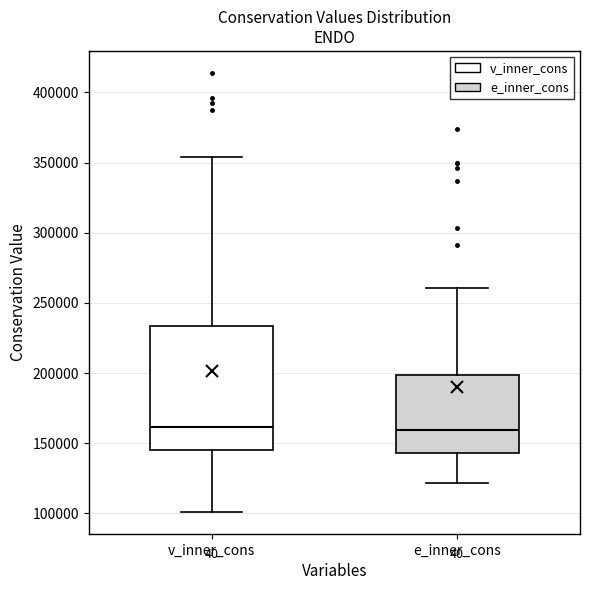

Reading left to right, read every box against the y-axis: the position of its median line, the range the box covers, and the ends of its whiskers. The values are not printed on the chart, so give them approximately, as read against the axis.

v_inner_cons: median 160000, box 145000 to 235000, whiskers 100000 to 355000
e_inner_cons: median 160000, box 145000 to 200000, whiskers 120000 to 260000